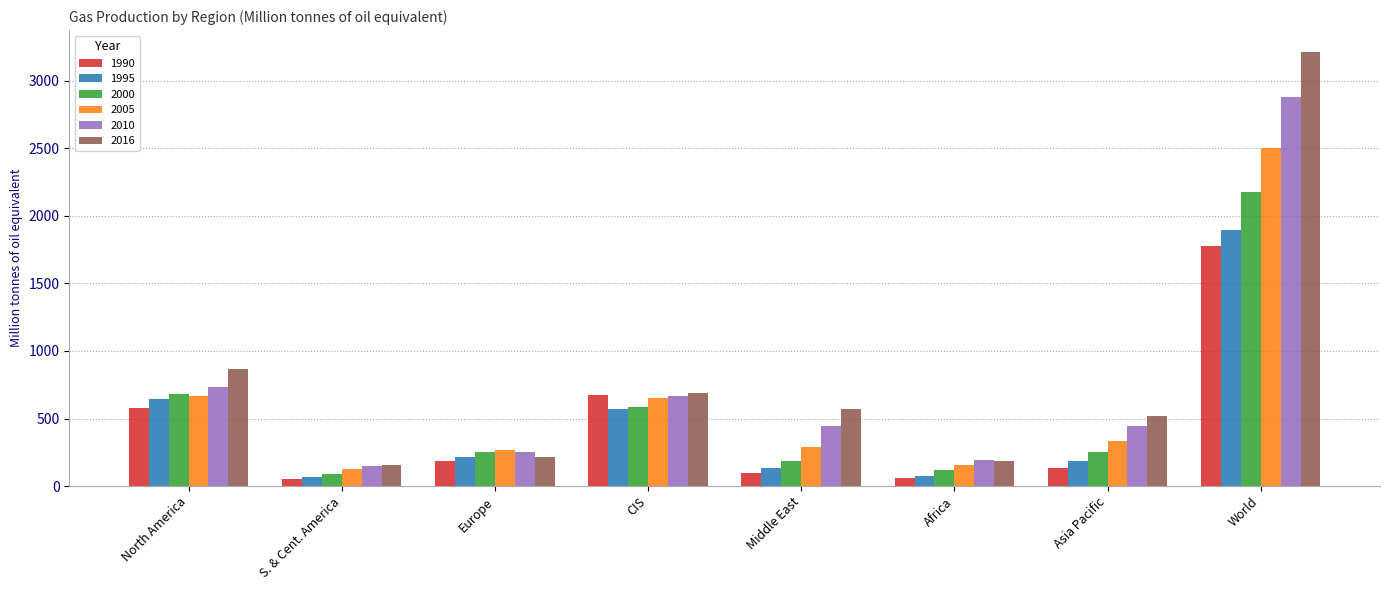

Read the 2005 value at Europe.

268.9